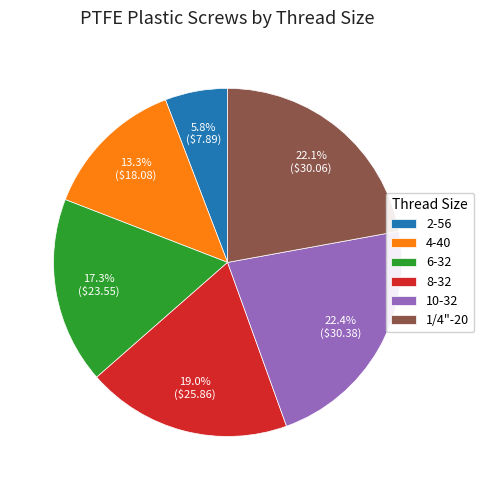

Approximately how many times larger is the value at 10-32 compared to 4-40?

1.7